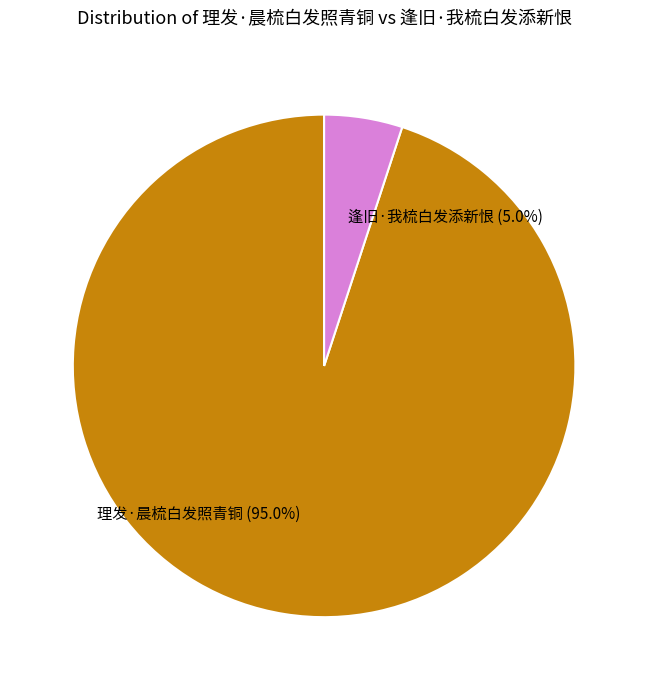

Between 逢旧·我梳白发添新恨 and 理发·晨梳白发照青铜, which is larger?

理发·晨梳白发照青铜